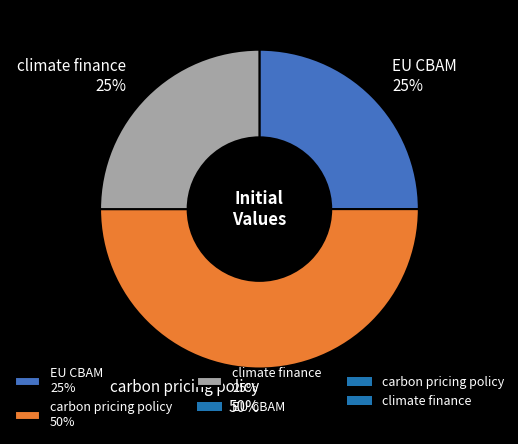

How many segments does this pie chart have?

3